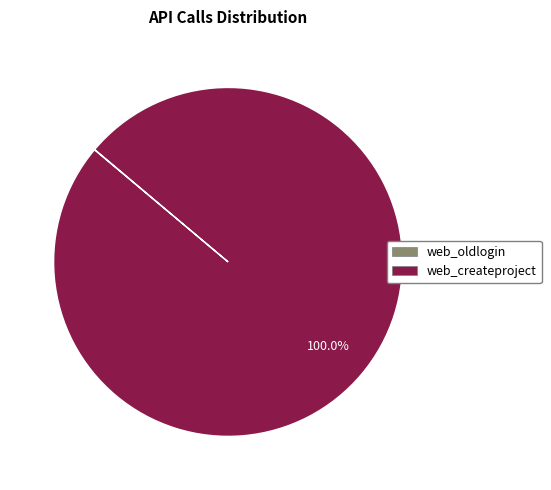

Which slice represents more than half of the pie?

web_createproject